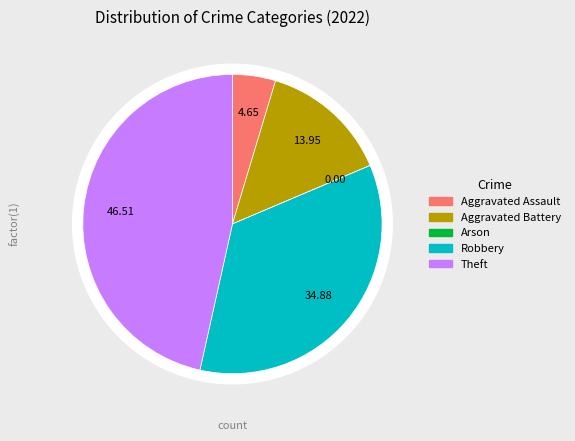

What is the largest slice in the pie chart?

Theft